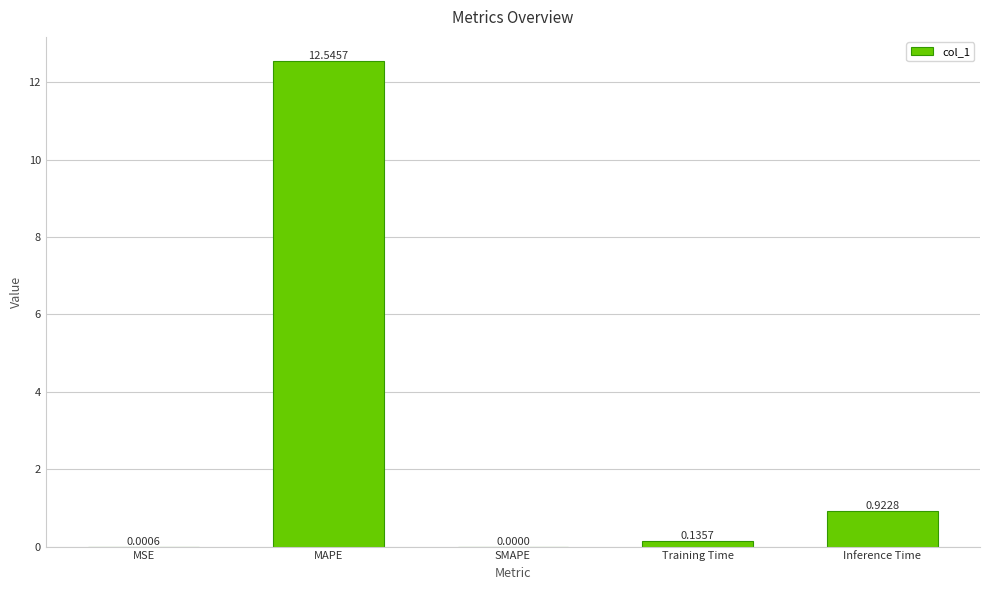

What is the change in value from MSE to Training Time?

+0.1